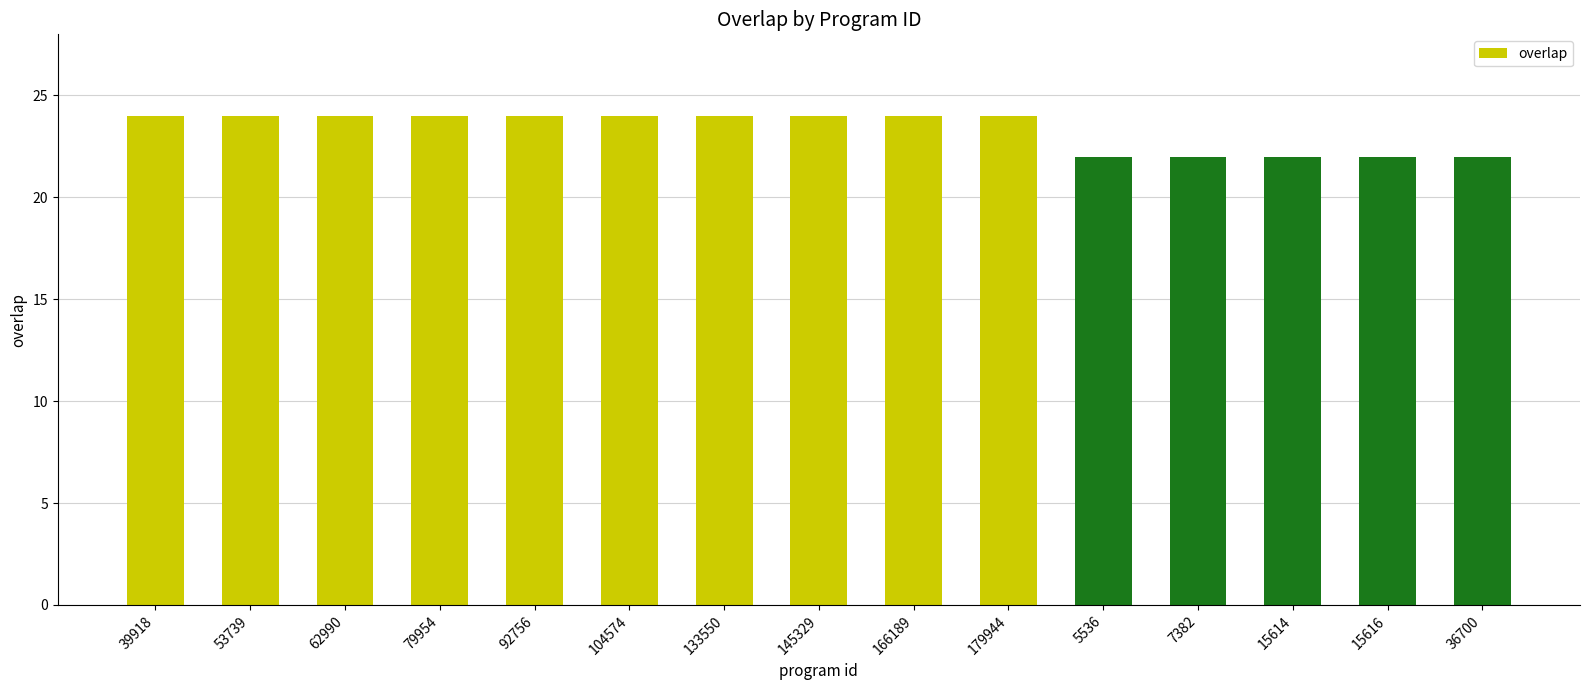

What is the smallest value displayed?

22